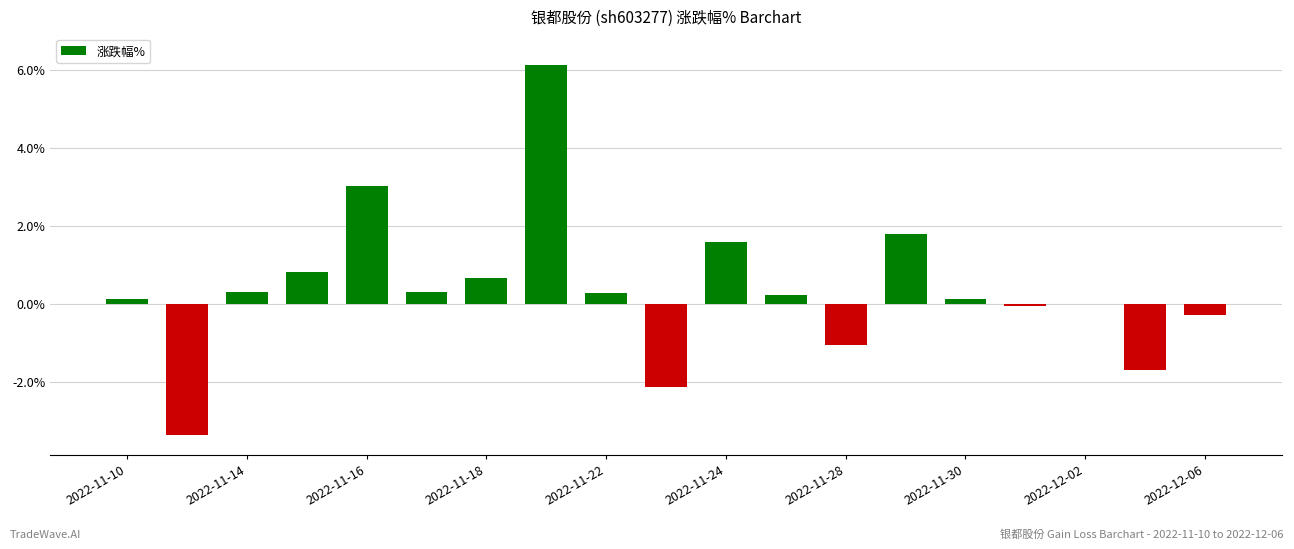

What is the sum of all values?

6.7